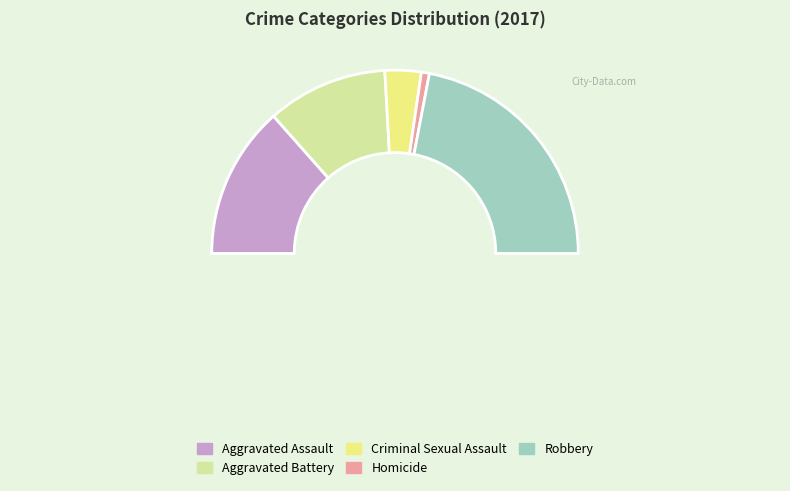

The Aggravated Battery slice represents 12% of the pie. True or false?

False